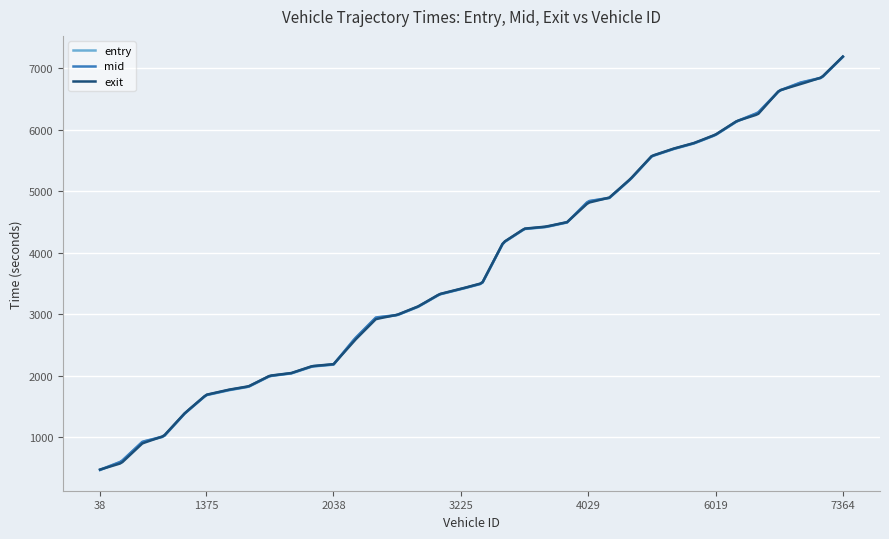

How many lines are shown in the chart?

3